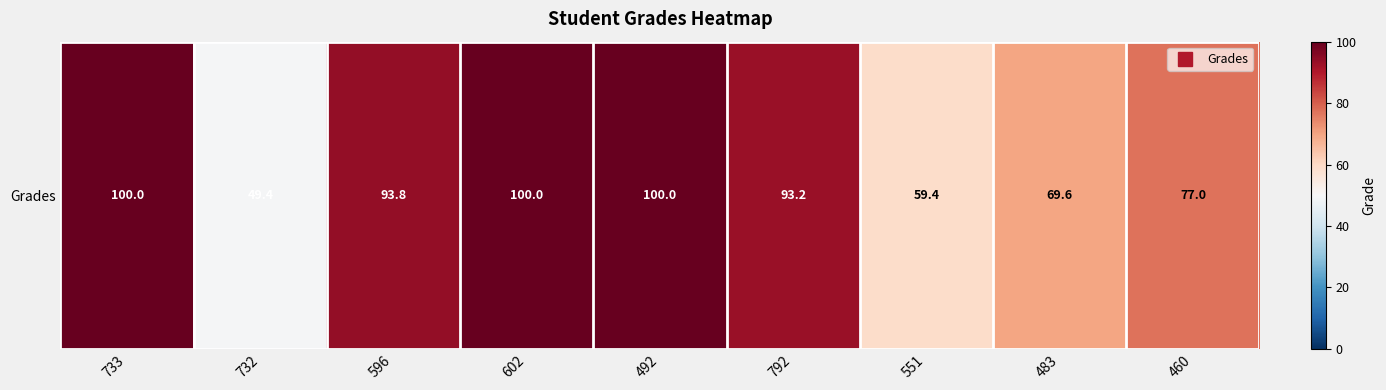

Where is the data nearest to the value 74?

460